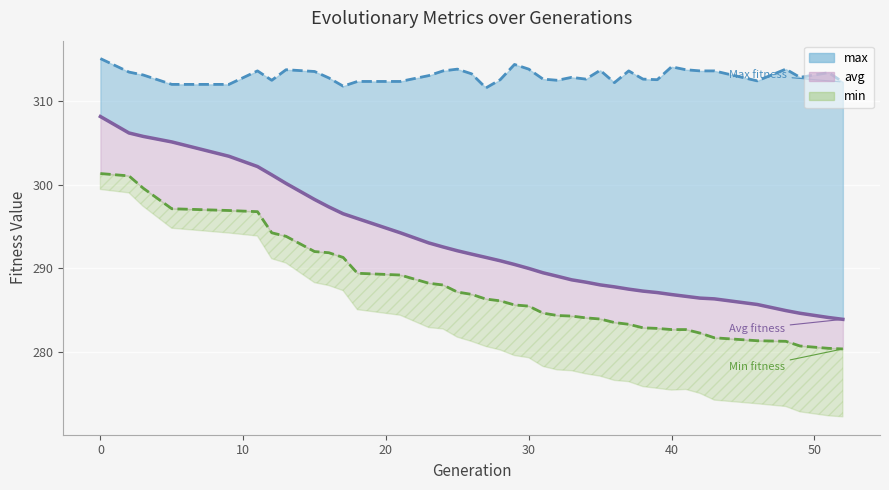

Rank the series by their average value, from lowest to highest.

min line, avg line, max line